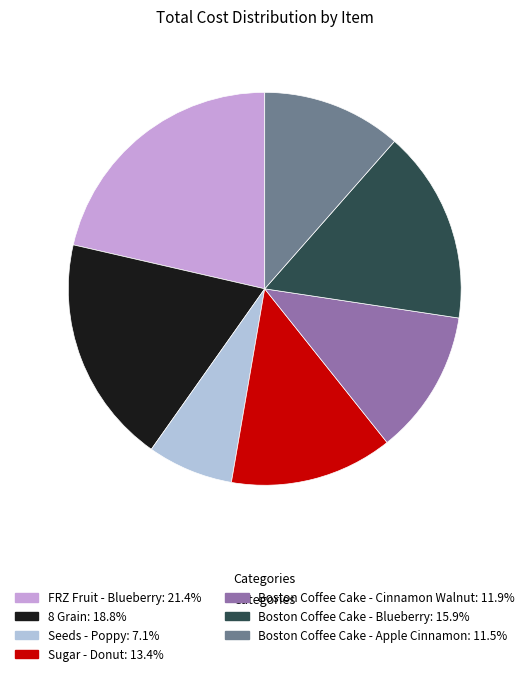

Combined, do Sugar - Donut and FRZ Fruit - Blueberry account for over 50%?

No